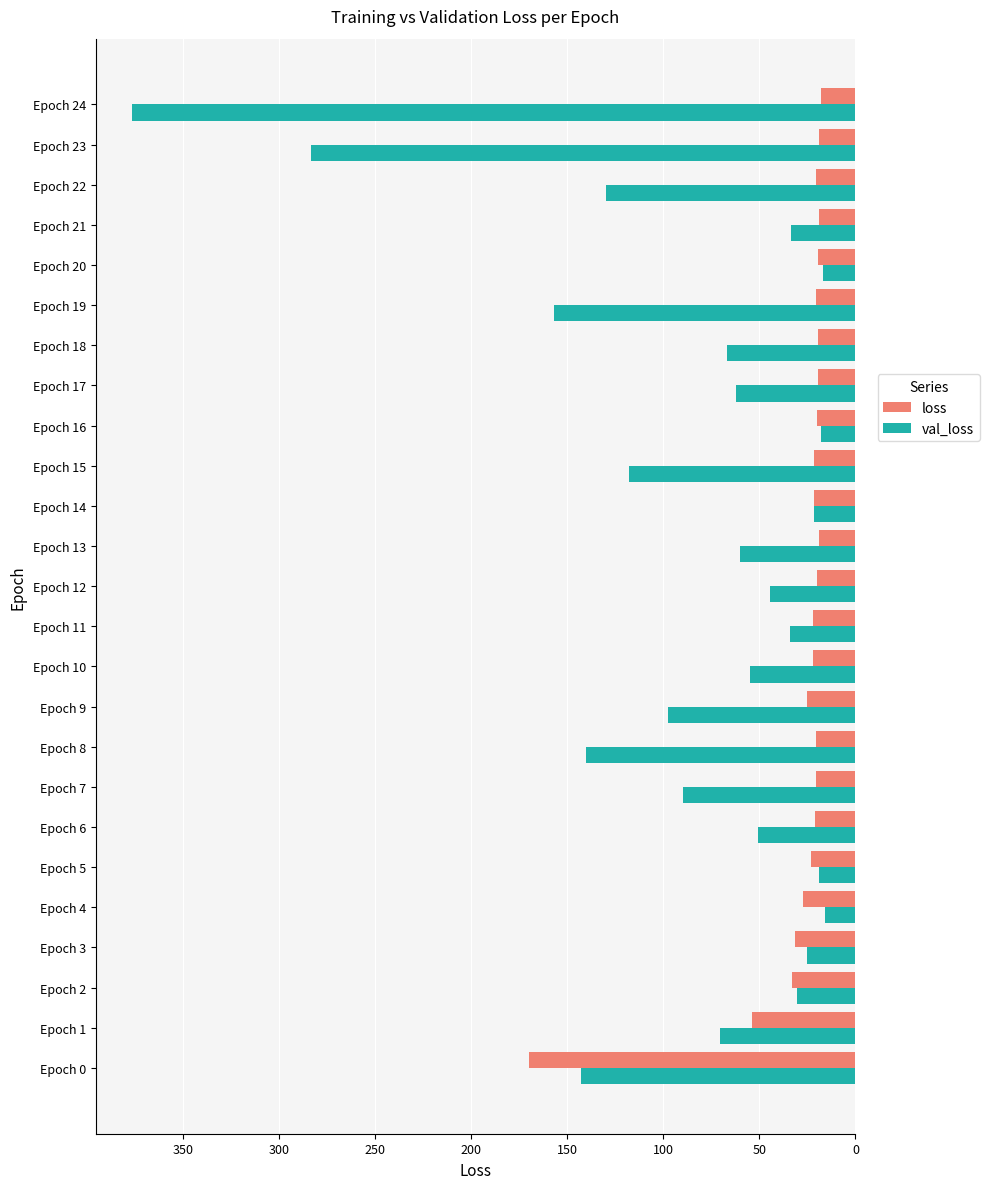

What are all the series names shown in the legend?

loss, val_loss